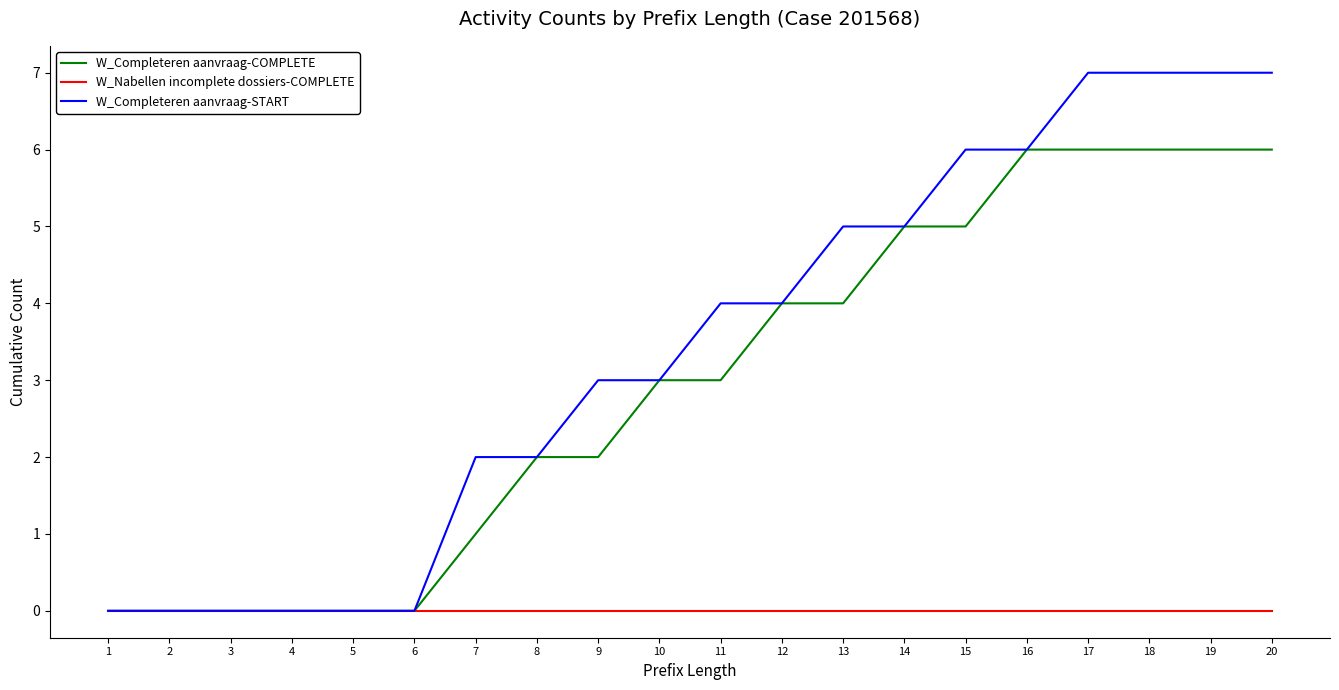

What is the difference between the maximum and second lowest values in the W_Completeren aanvraag-START series?

7